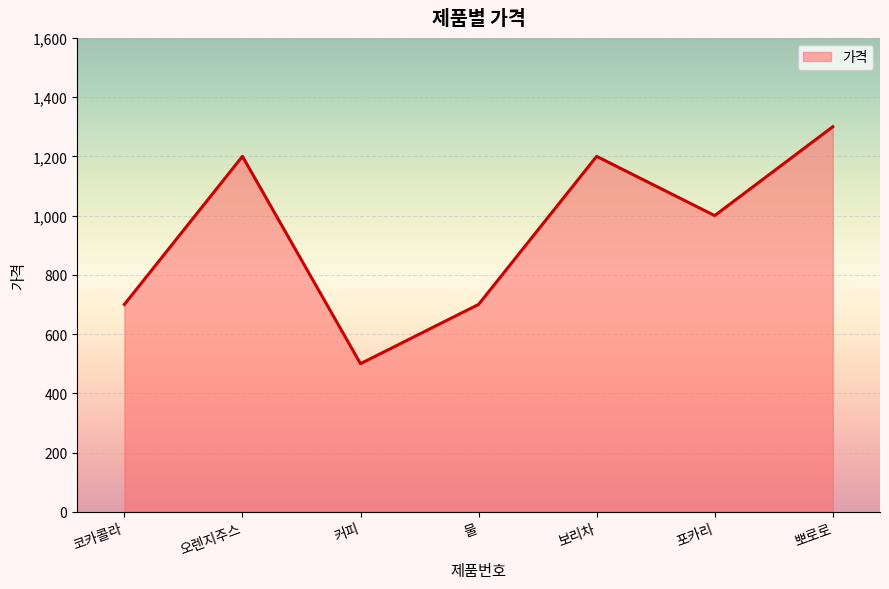

Which label corresponds to the largest value in the chart?

뽀로로